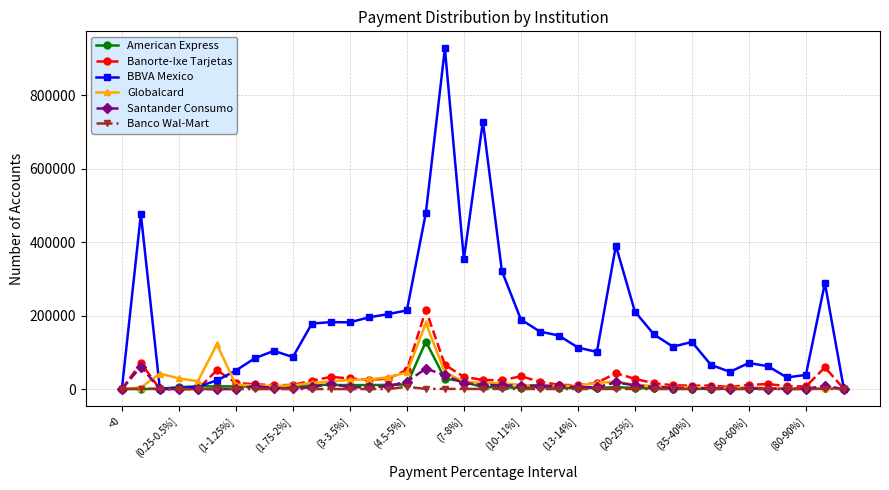

Which series has the largest range (max minus min)?

BBVA Mexico